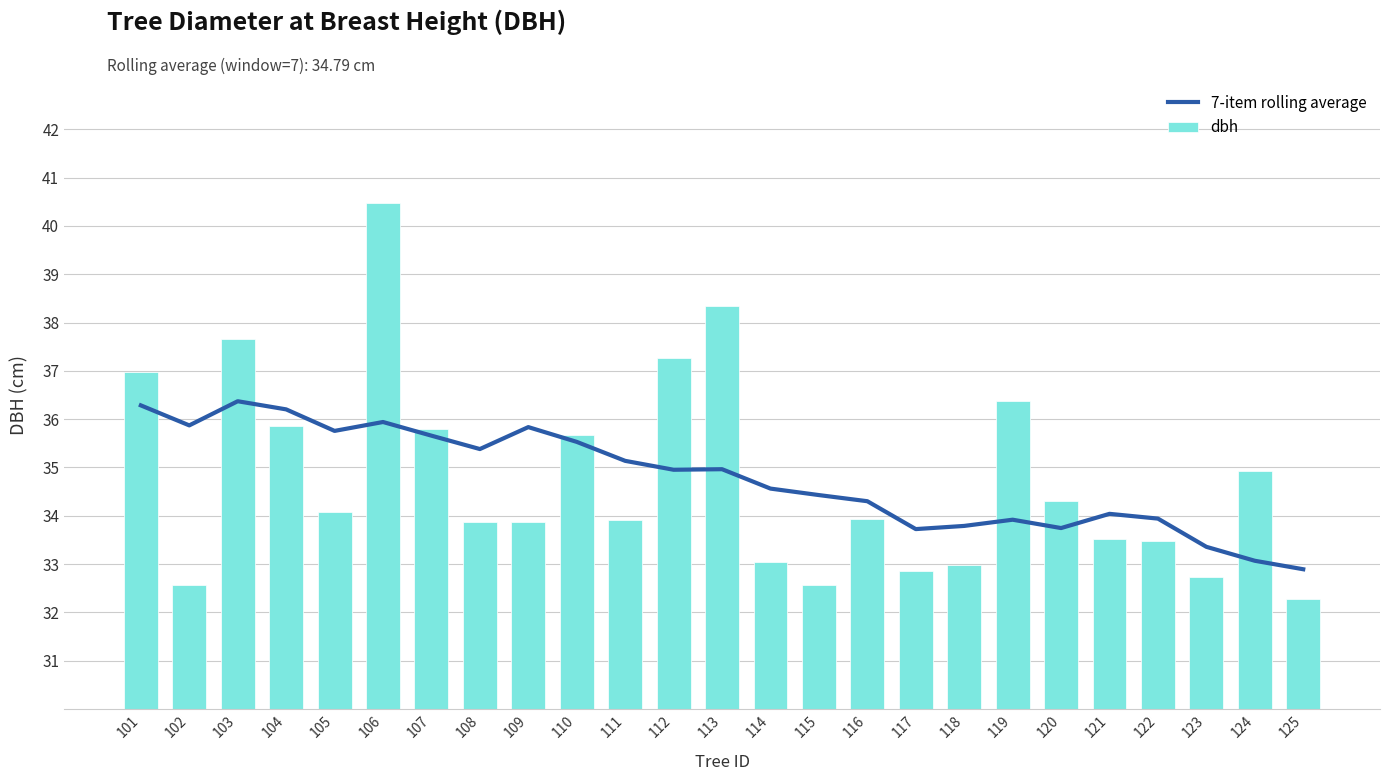

What value does the dbh series have at 107?

35.8